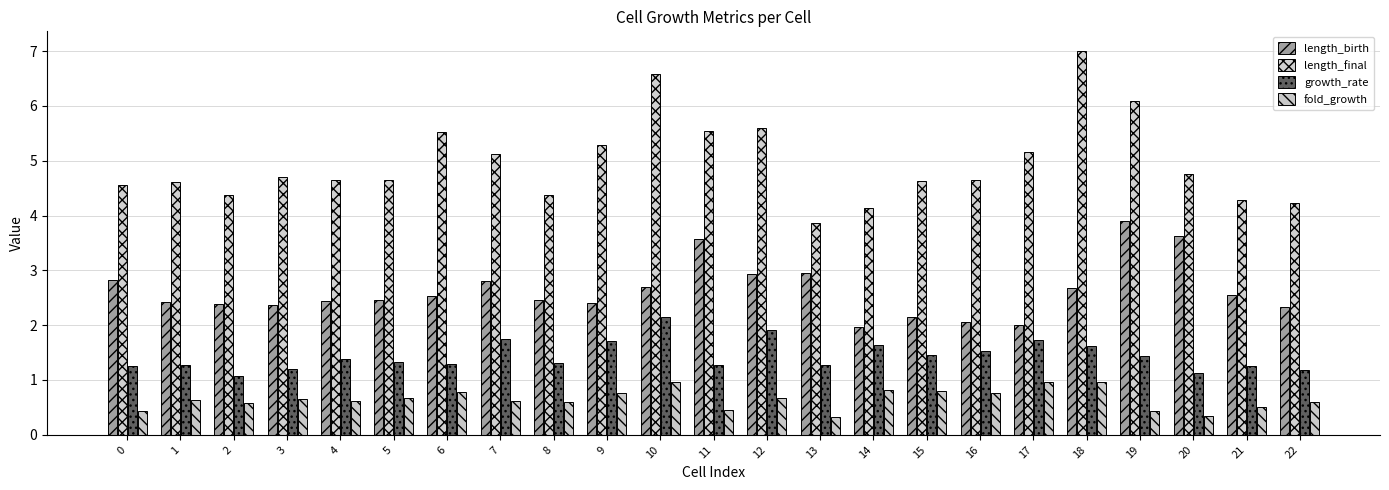

What is the value of the length_final bar at the 3rd from the left?

4.4